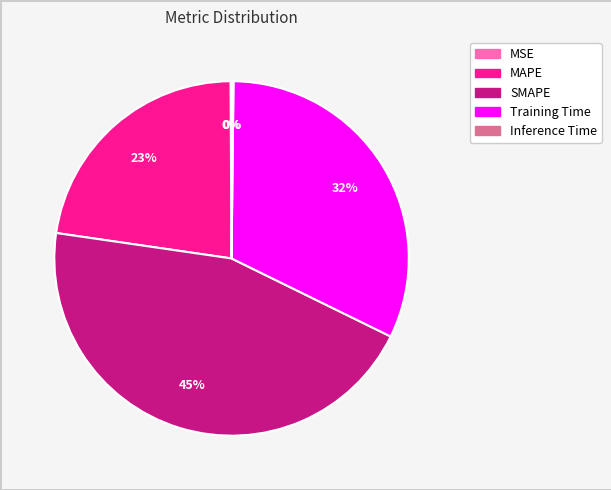

To the nearest percent, what is the average slice percentage?

20%